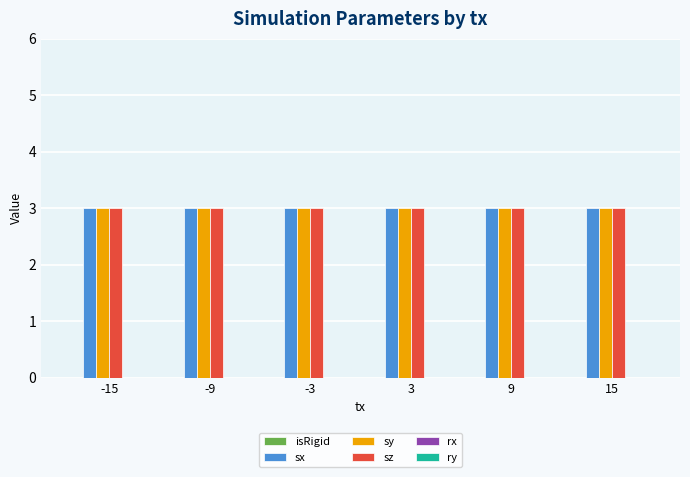

Reading left to right, what are all the values shown in this chart?

isRigid: 0	0	0	0	0	0
sx: 3	3	3	3	3	3
sy: 3	3	3	3	3	3
sz: 3	3	3	3	3	3
rx: 0	0	0	0	0	0
ry: 0	0	0	0	0	0